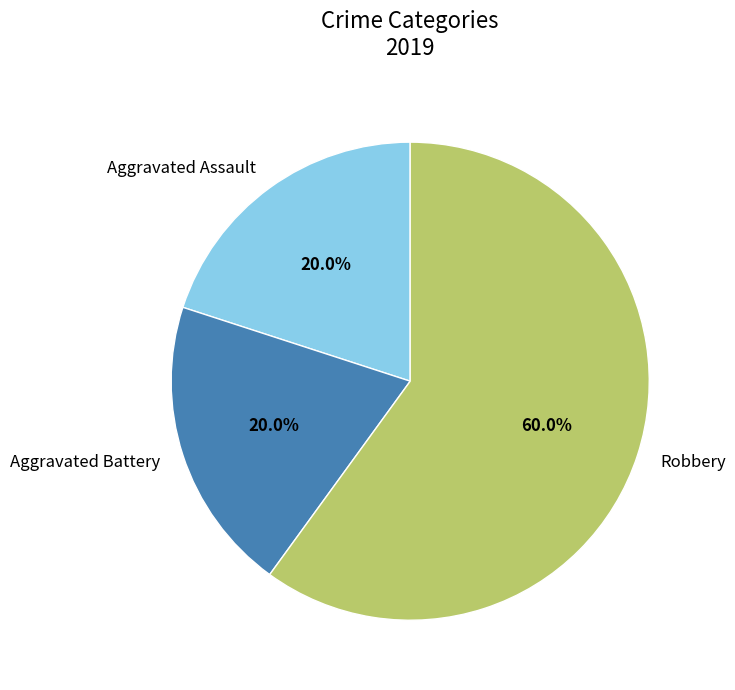

The Robbery slice represents 60% of the pie. True or false?

True